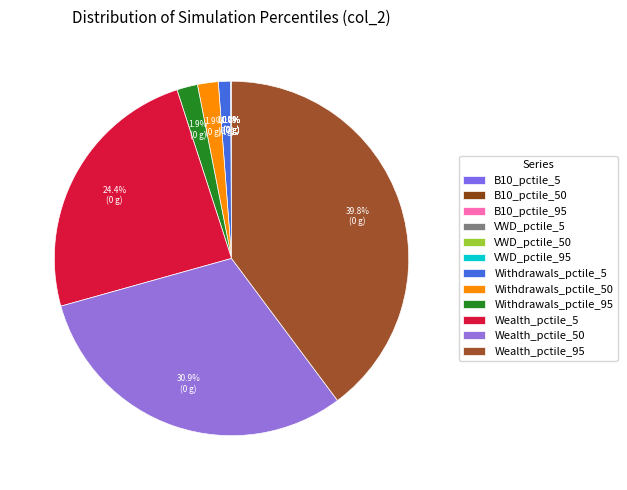

How many slices are in this pie chart?

12